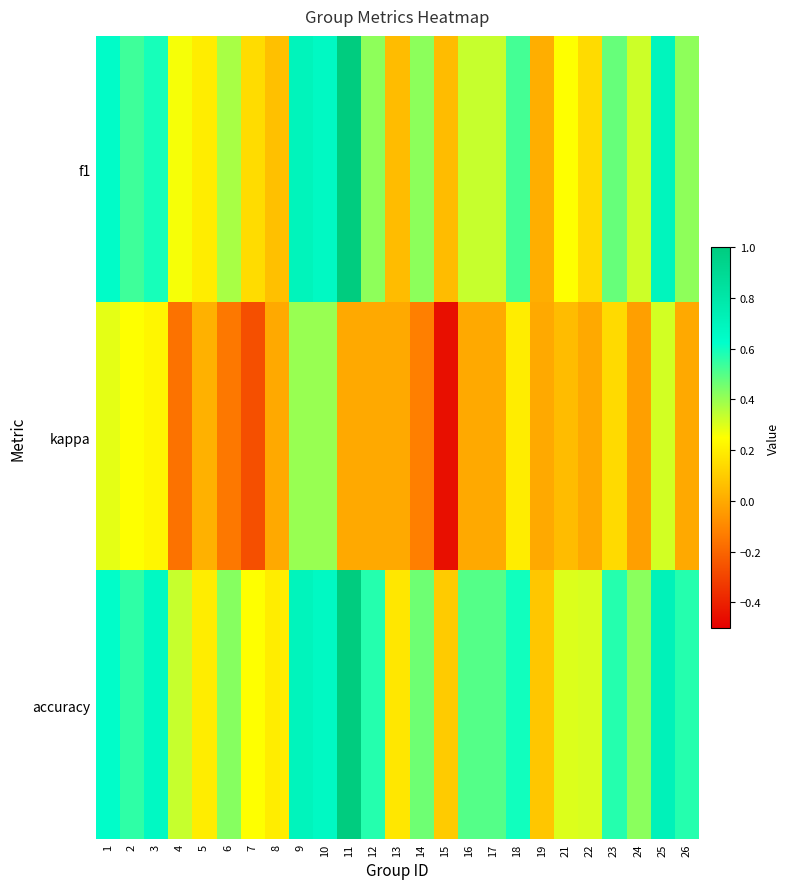

Reading left to right, list all the values displayed in this chart.

f1: 1=0.6	2=0.5	3=0.6	4=0.3	5=0.2	6=0.4	7=0.2	8=0.1	9=0.7	10=0.7	11=1.0	12=0.4	13=0.1	14=0.4	15=0.1	16=0.3	17=0.3	18=0.5	19=0.0	21=0.3	22=0.1	23=0.5	24=0.3	25=0.7	26=0.4
kappa: 1=0.3	2=0.3	3=0.2	4=-0.2	5=0.0	6=-0.1	7=-0.3	8=0.0	9=0.4	10=0.4	11=0.0	12=0.0	13=0.0	14=-0.1	15=-0.5	16=0.0	17=0.0	18=0.2	19=0.0	21=0.1	22=0.0	23=0.1	24=-0.0	25=0.3	26=0.0
accuracy: 1=0.6	2=0.6	3=0.7	4=0.3	5=0.2	6=0.4	7=0.2	8=0.2	9=0.7	10=0.7	11=1.0	12=0.6	13=0.2	14=0.5	15=0.1	16=0.5	17=0.5	18=0.6	19=0.1	21=0.3	22=0.3	23=0.6	24=0.4	25=0.7	26=0.6